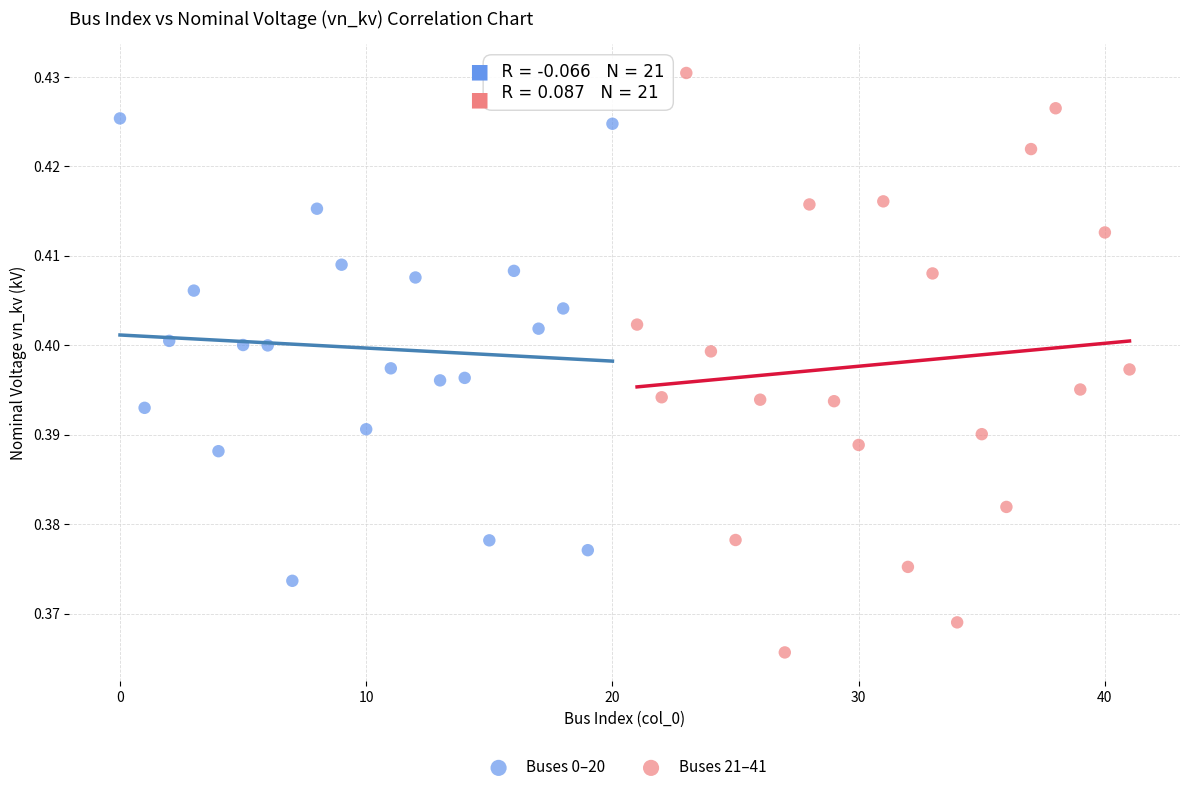

Which series has the largest Y range (max minus min)?

Buses 21–41